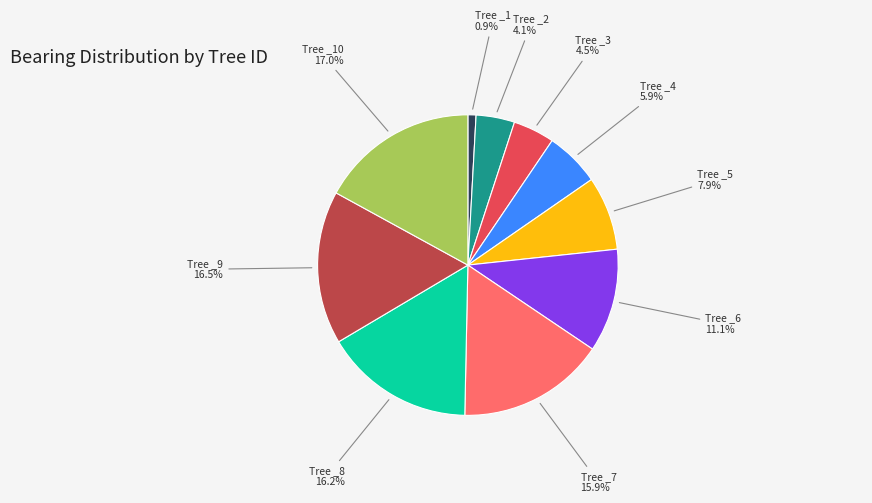

Does any single category account for the majority?

No